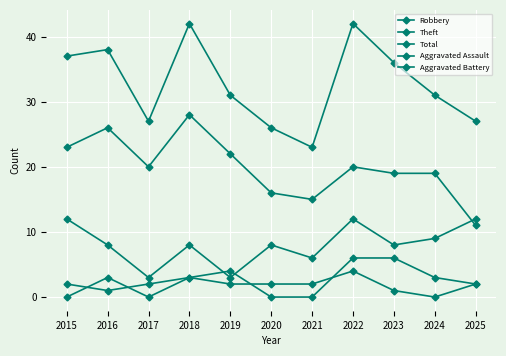

Which series has the largest total across all categories?

Total